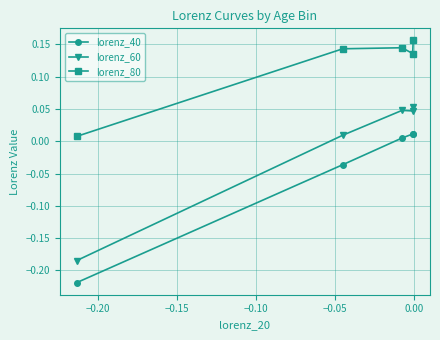

List the series in order of their overall mean, highest first.

lorenz_80, lorenz_60, lorenz_40